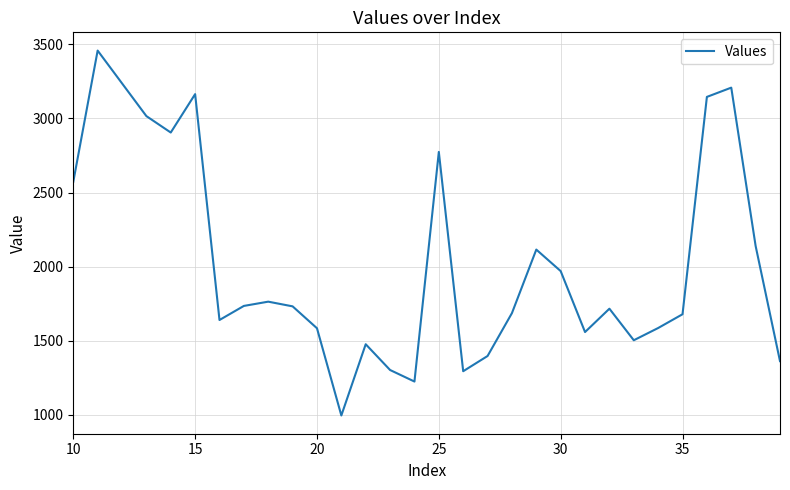

What is the smallest value displayed?

996.5